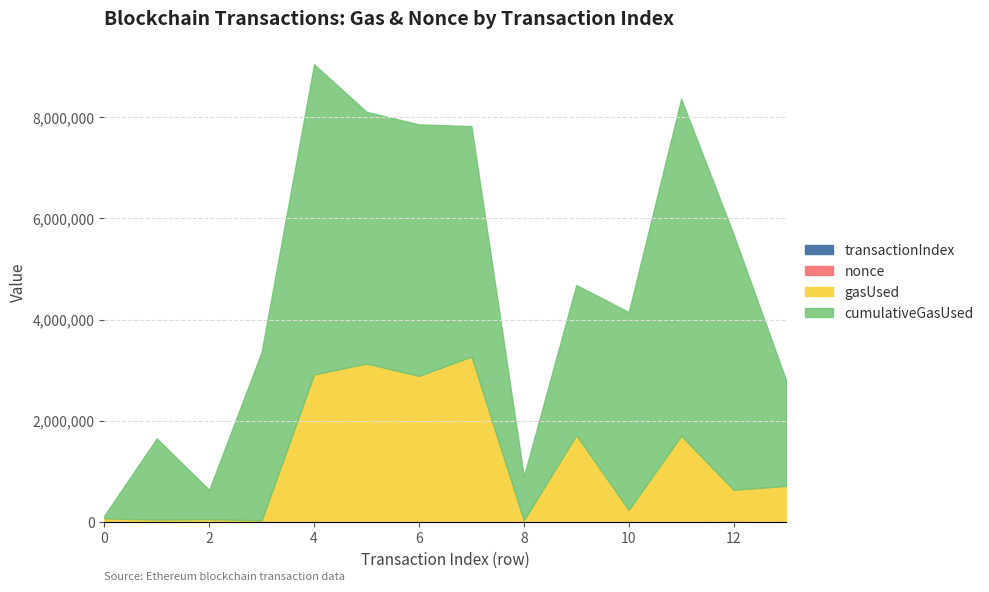

At which label is transactionIndex closest to 475?

6